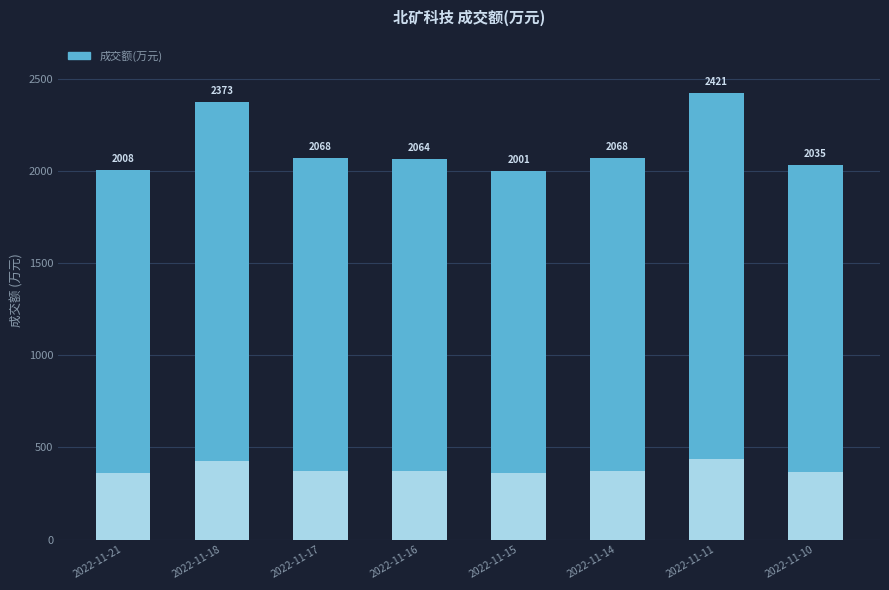

Reading left to right, transcribe all the data shown in this chart.

2008	2373	2068	2064	2001	2068	2421	2035